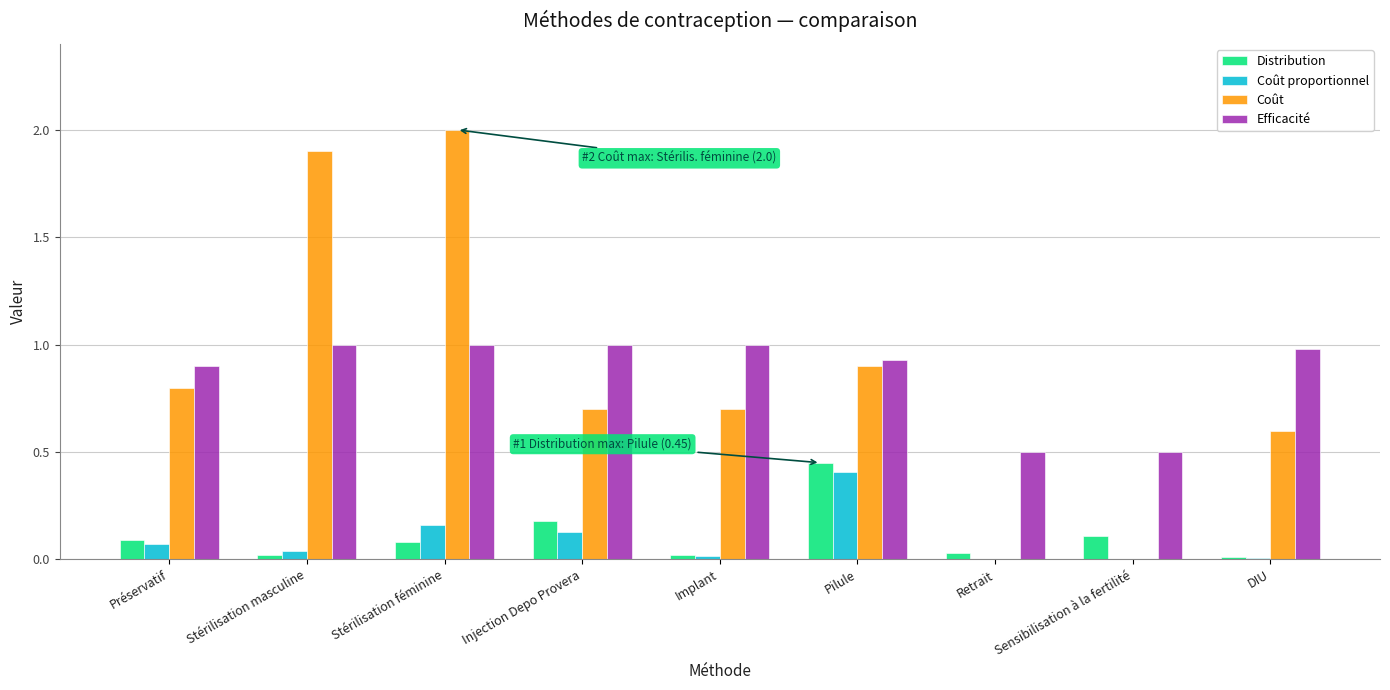

Is the value of Distribution at Sensibilisation à la fertilité greater than the value of Coût proportionnel at Stérilisation féminine?

No